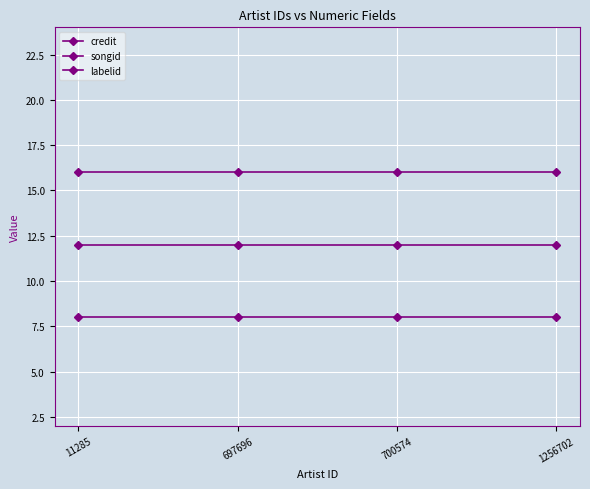

True or false: labelid has more than 0 interior local peaks.

False